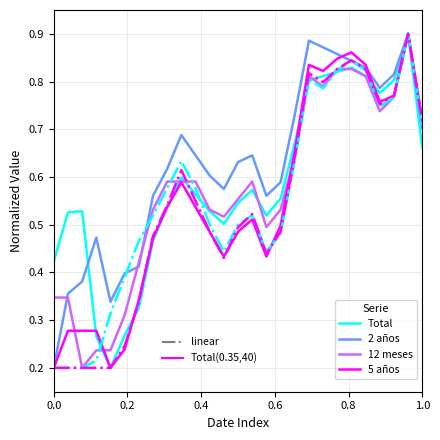

True or false: 10 años y más has a value of 0.1 at 0.4.

False